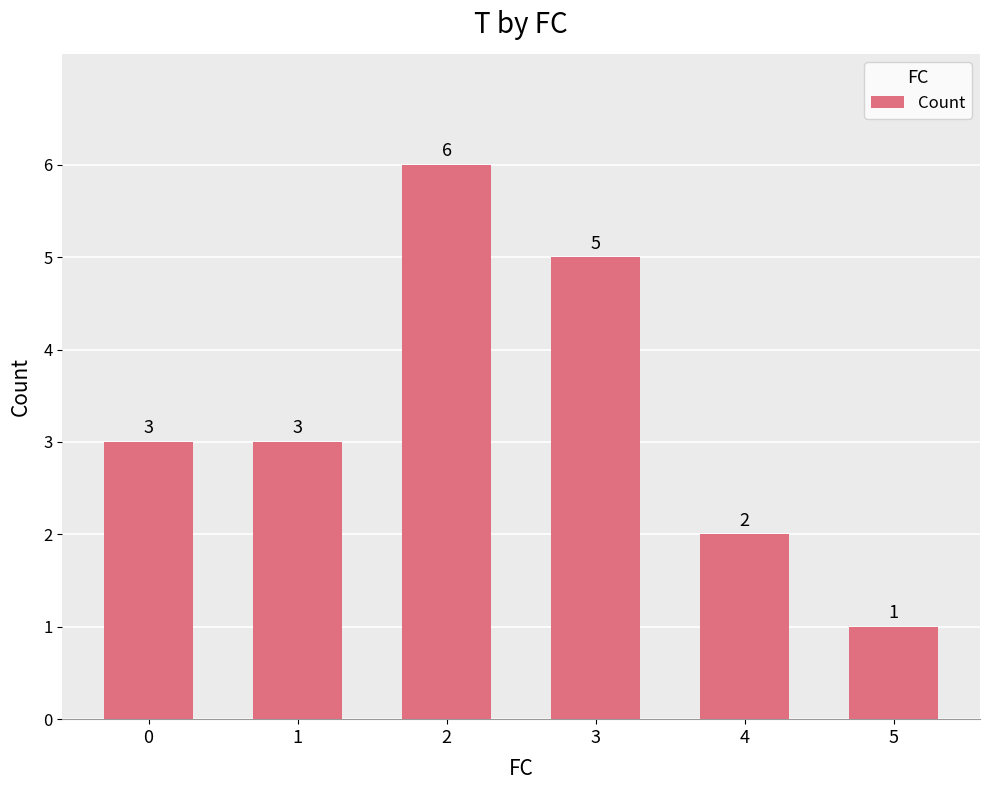

Reading left to right, extract all data points from this chart.

3	3	6	5	2	1